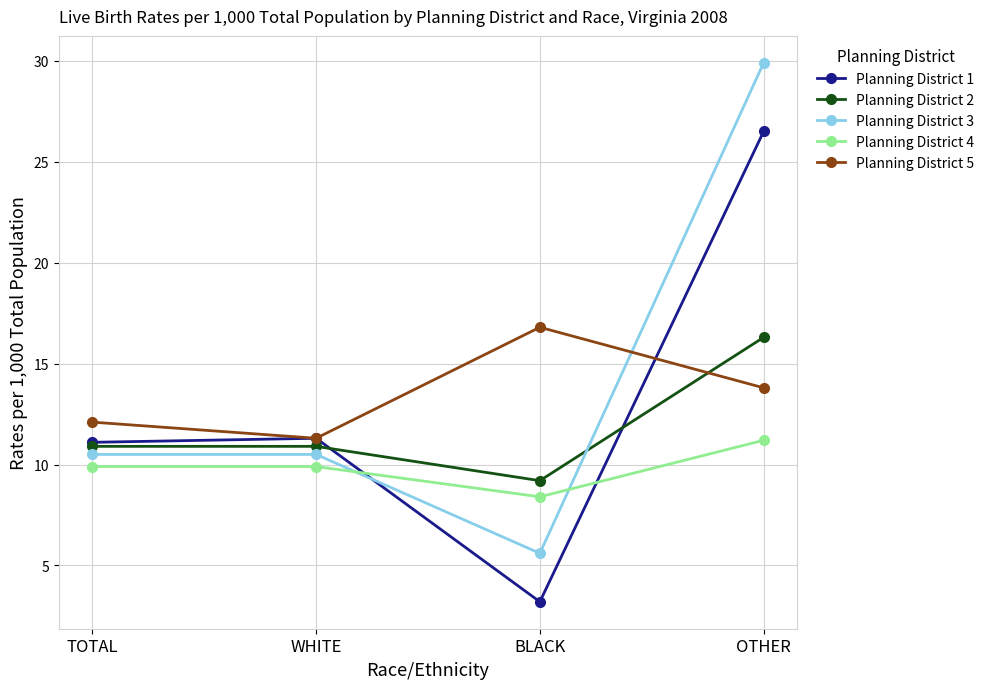

Reading left to right, list all the values displayed in this chart.

Planning District 1: TOTAL=11.1	WHITE=11.3	BLACK=3.2	OTHER=26.5
Planning District 2: TOTAL=10.9	WHITE=10.9	BLACK=9.2	OTHER=16.3
Planning District 3: TOTAL=10.5	WHITE=10.5	BLACK=5.6	OTHER=29.9
Planning District 4: TOTAL=9.9	WHITE=9.9	BLACK=8.4	OTHER=11.2
Planning District 5: TOTAL=12.1	WHITE=11.3	BLACK=16.8	OTHER=13.8